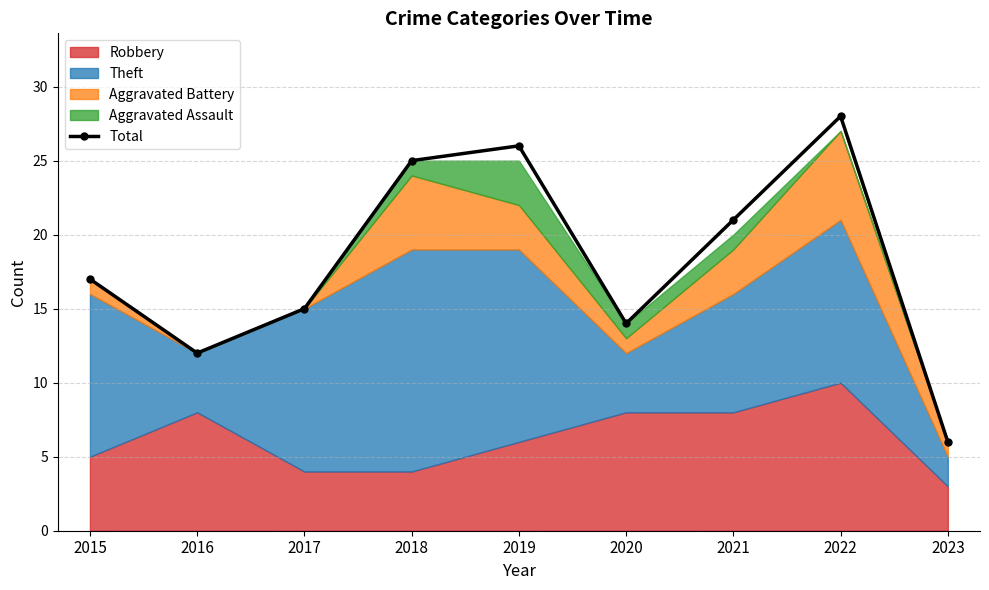

Rank the categories by value from highest to lowest.

2022, 2019, 2018, 2021, 2015, 2017, 2020, 2016, 2023